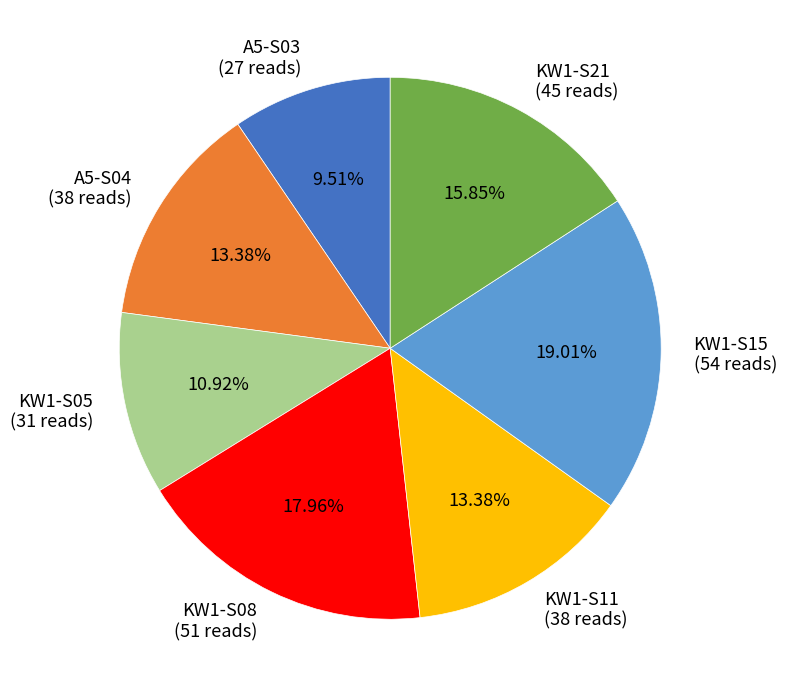

Which slice is the smallest?

A5-S03